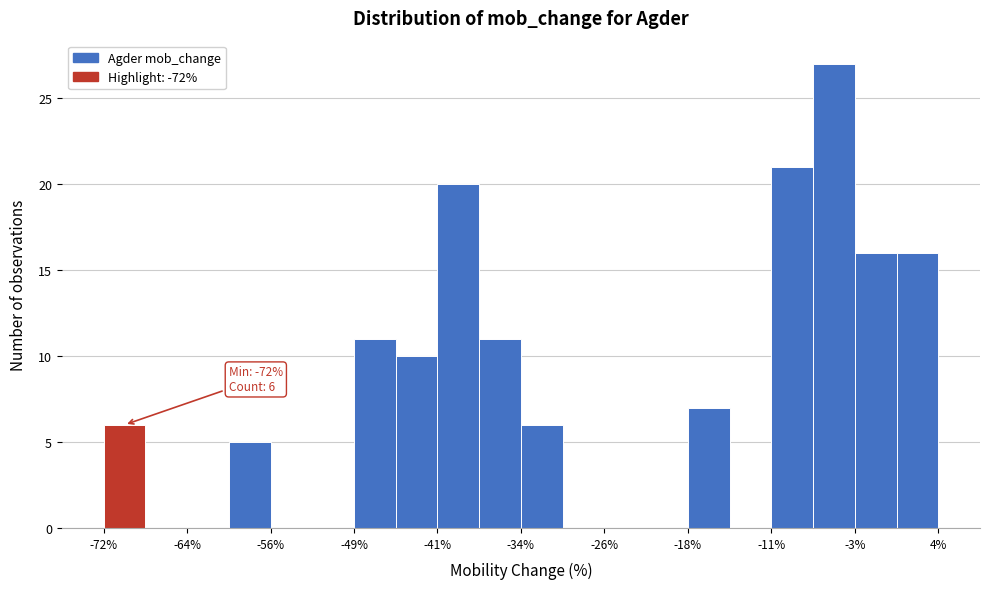

Around what value on the x-axis is the tallest bar? Give the approximate position of its centre, as read against the axis.

-5